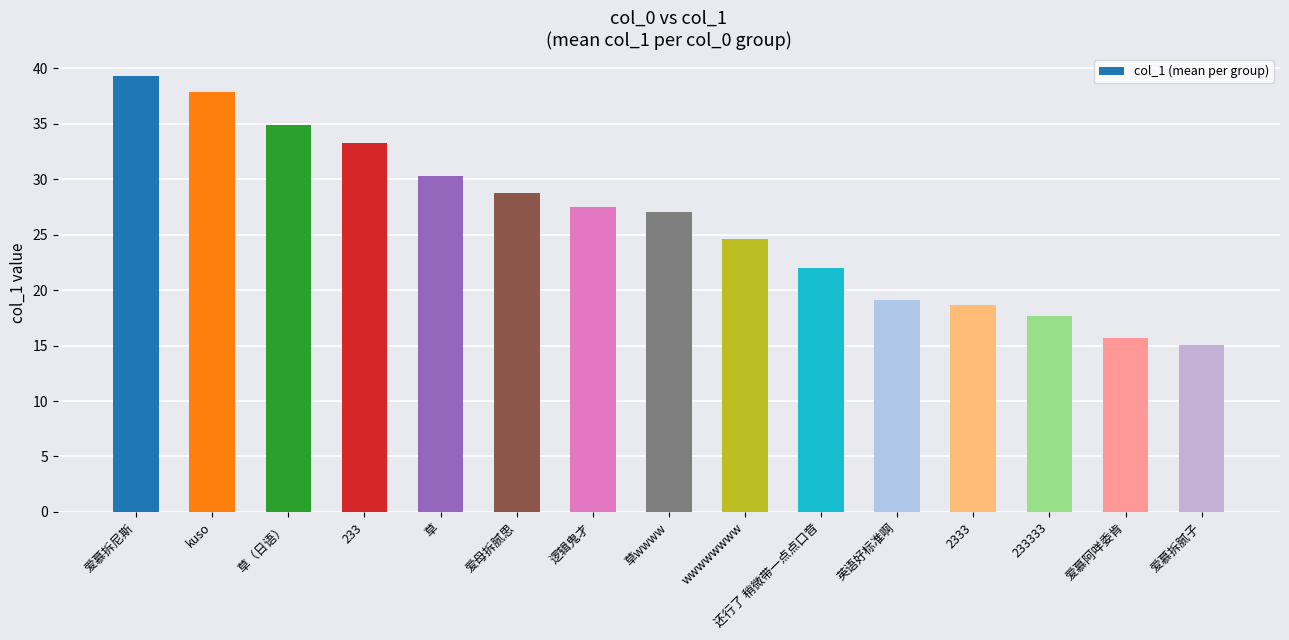

What is the difference between the maximum and minimum values?

24.3